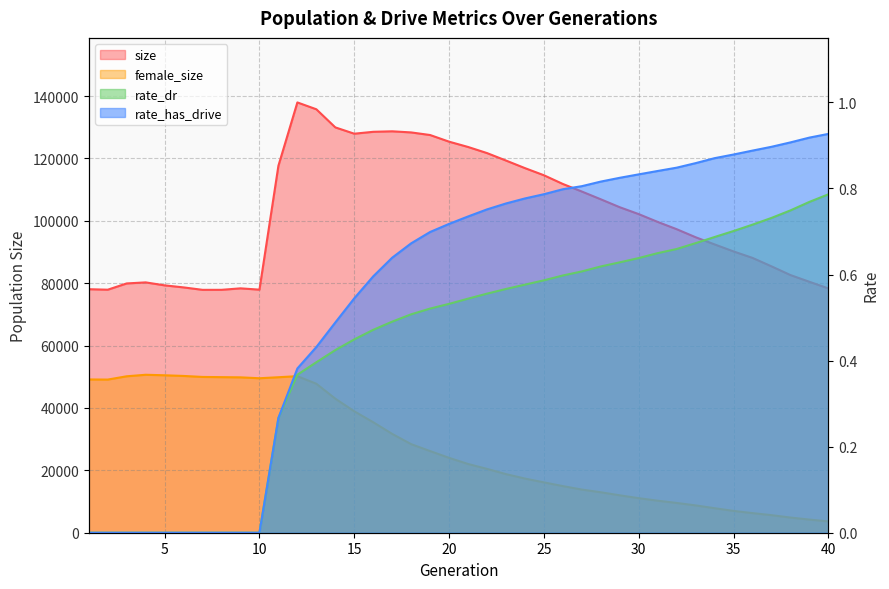

Reading left to right, transcribe all the data shown in this chart.

size: 78072.0	77912.0	79920.0	80259.0	79303.0	78650.0	77867.0	77874.0	78346.0	77928.0	117657.0	137949.0	135756.0	129948.0	127925.0	128532.0	128692.0	128335.0	127500.0	125369.0	123672.0	121713.0	119321.0	116893.0	114605.0	111809.0	109383.0	106896.0	104352.0	102144.0	99644.0	97314.0	94733.0	92436.0	90180.0	88109.0	85404.0	82608.0	80448.0	78331.0
female_size: 49137.0	49098.0	50155.0	50639.0	50475.0	50263.0	49943.0	49878.0	49813.0	49524.0	49851.0	50189.0	47768.0	42979.0	38934.0	35427.0	31688.0	28400.0	26180.0	24009.0	22046.0	20469.0	18793.0	17372.0	16152.0	14954.0	13841.0	12975.0	11999.0	11081.0	10277.0	9553.0	8766.0	7871.0	6999.0	6297.0	5641.0	4872.0	4222.0	3640.0
rate_dr: 0.0	0.0	0.0	0.0	0.0	0.0	0.0	0.0	0.0	0.0	0.3	0.4	0.4	0.4	0.4	0.5	0.5	0.5	0.5	0.5	0.5	0.6	0.6	0.6	0.6	0.6	0.6	0.6	0.6	0.6	0.6	0.7	0.7	0.7	0.7	0.7	0.7	0.7	0.8	0.8
rate_has_drive: 0.0	0.0	0.0	0.0	0.0	0.0	0.0	0.0	0.0	0.0	0.3	0.4	0.4	0.5	0.5	0.6	0.6	0.7	0.7	0.7	0.7	0.8	0.8	0.8	0.8	0.8	0.8	0.8	0.8	0.8	0.8	0.8	0.9	0.9	0.9	0.9	0.9	0.9	0.9	0.9